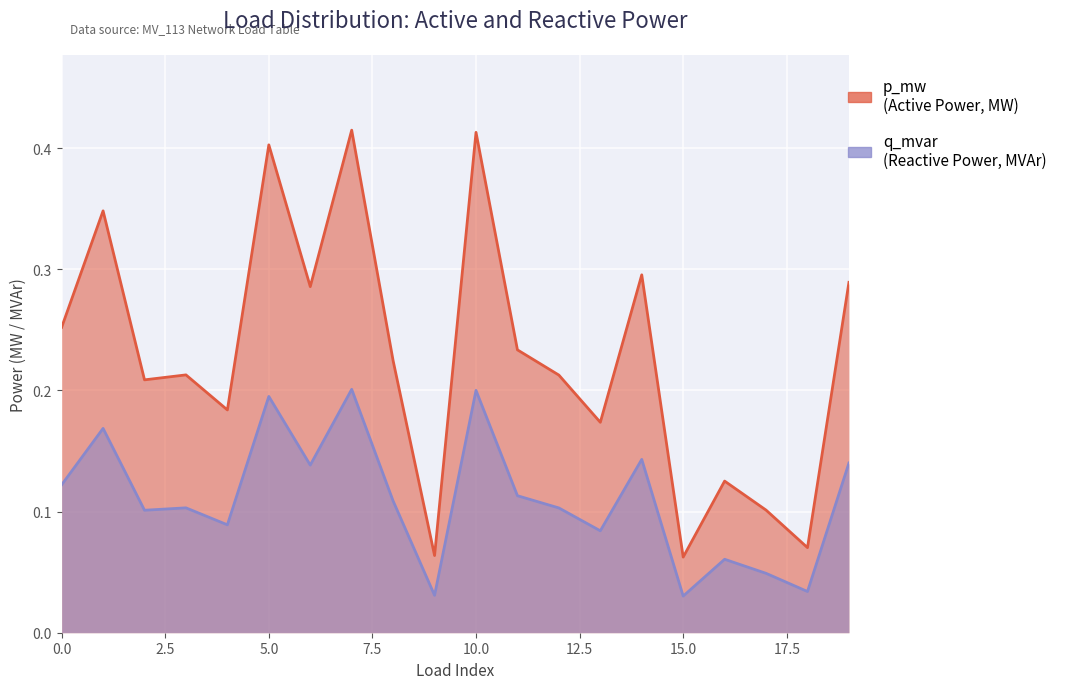

What is the difference between the maximum and second lowest values in the q_mvar series?

0.2